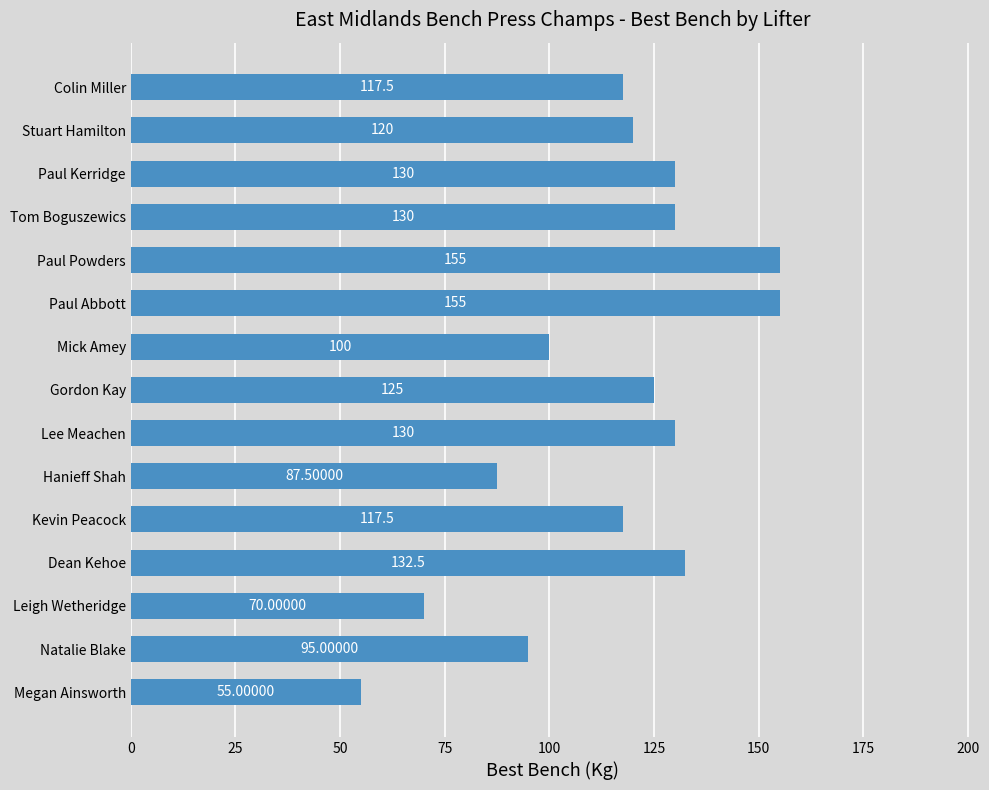

What is the minimum value shown in the chart?

55.0